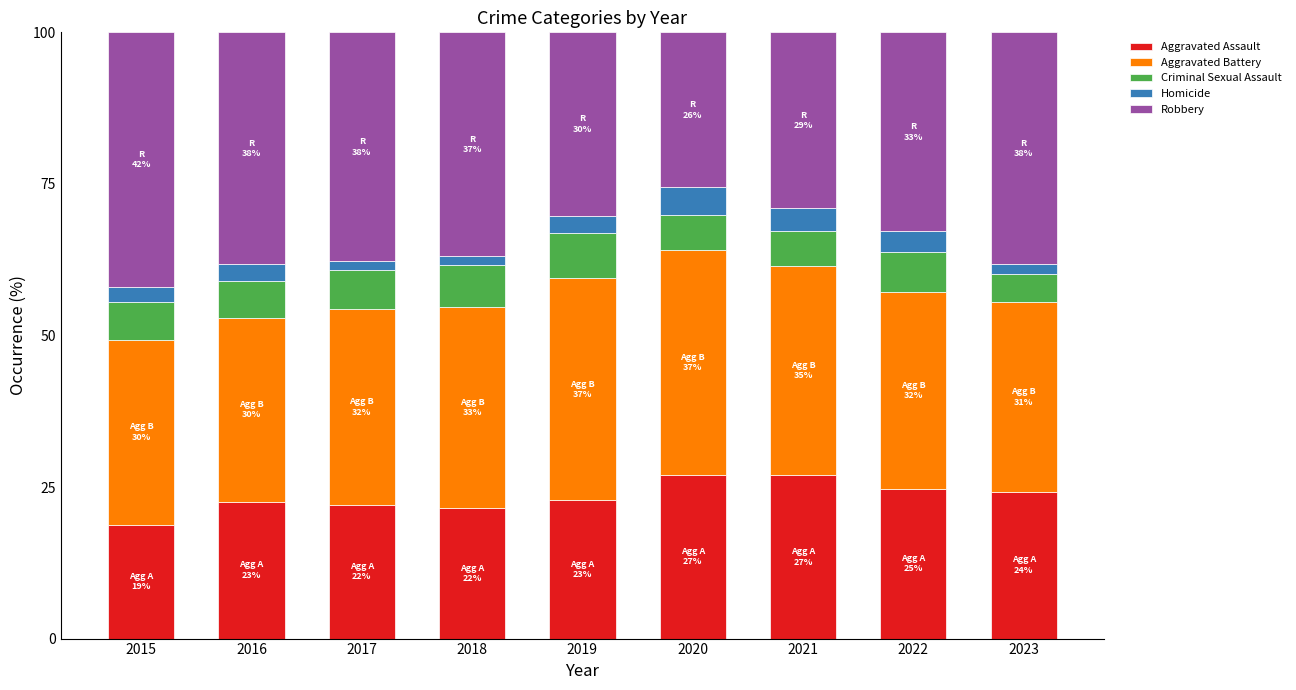

What is the average value of the Aggravated Assault series?

23.4